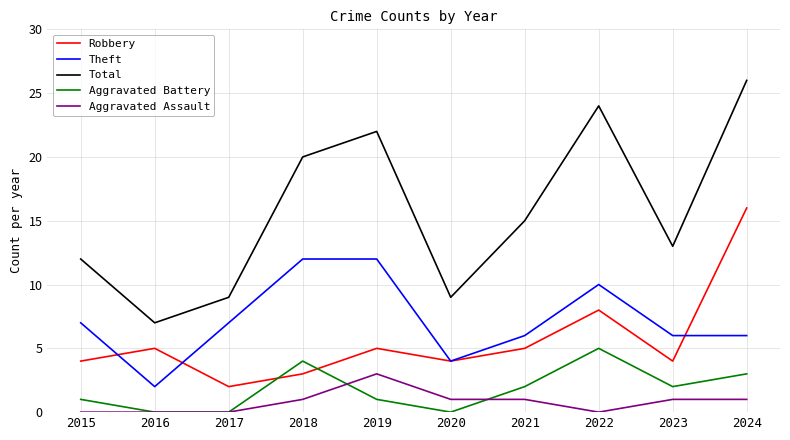

True or false: Theft has a value of 20 at 2019.

False